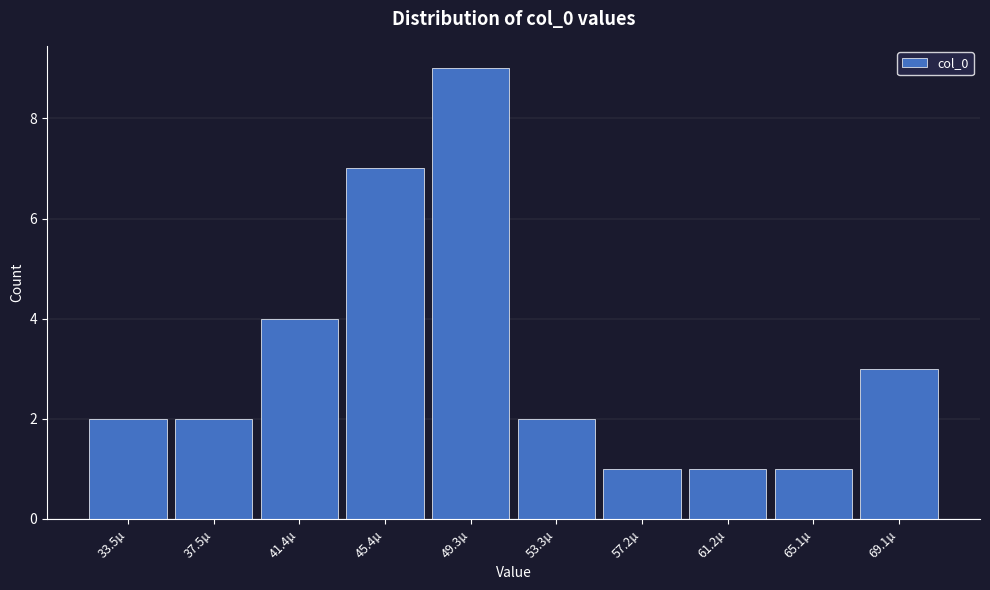

Reading left to right, what are all the values shown in this chart?

2	2	4	7	9	2	1	1	1	3